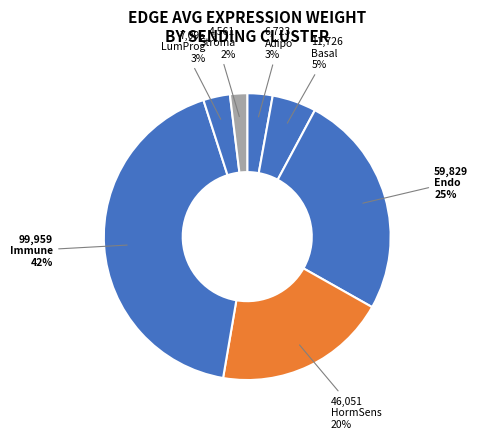

Rank the categories by value from highest to lowest.

Immune, Endo, HormSens, Basal, LumProg, Adipo, Stroma